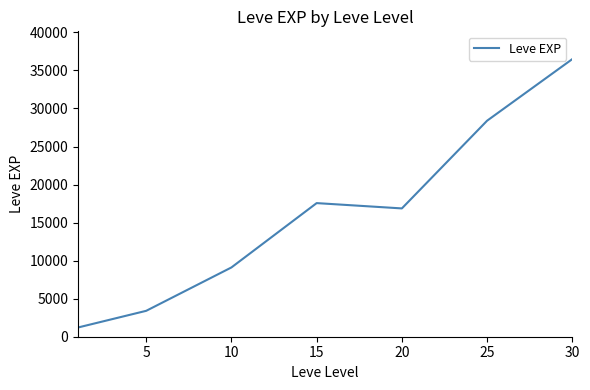

What is the difference between the maximum and minimum values?

35279.2